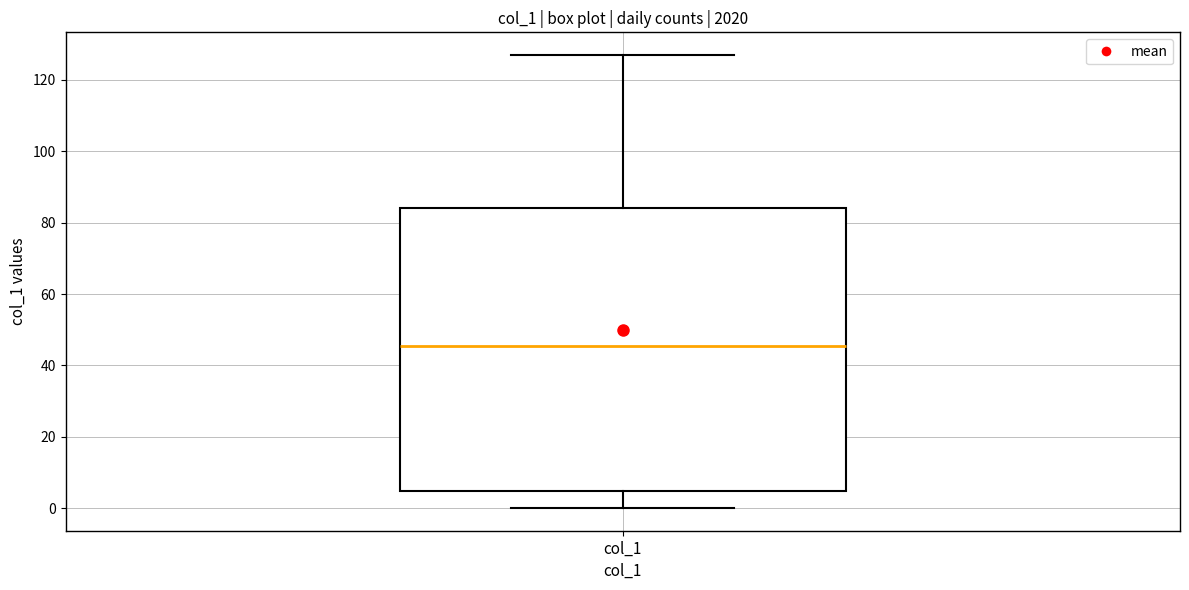

Transcribe this box plot: give where the median line is, the range the box spans, and where the two whiskers end, as read against the y-axis. The values are not printed on the chart, so give them approximately, as read against the axis.

median 46, box 4 to 84, whiskers 0 to 128